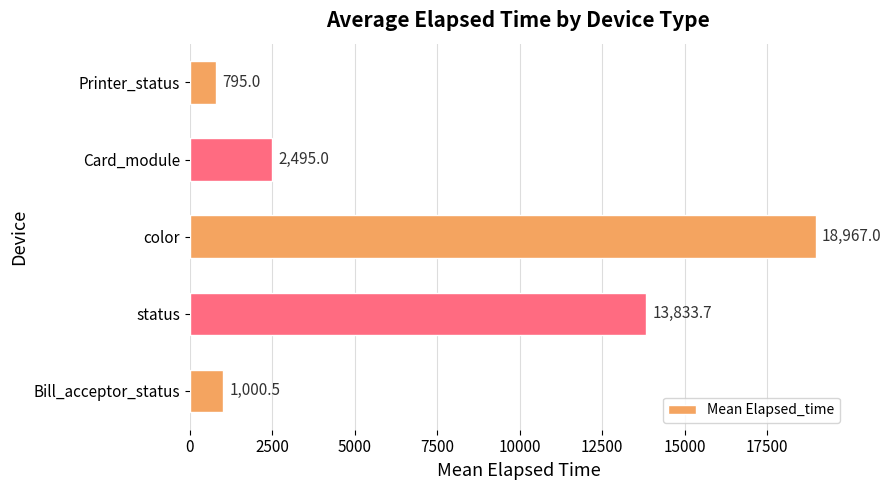

What is the maximum value shown in the chart?

18967.0